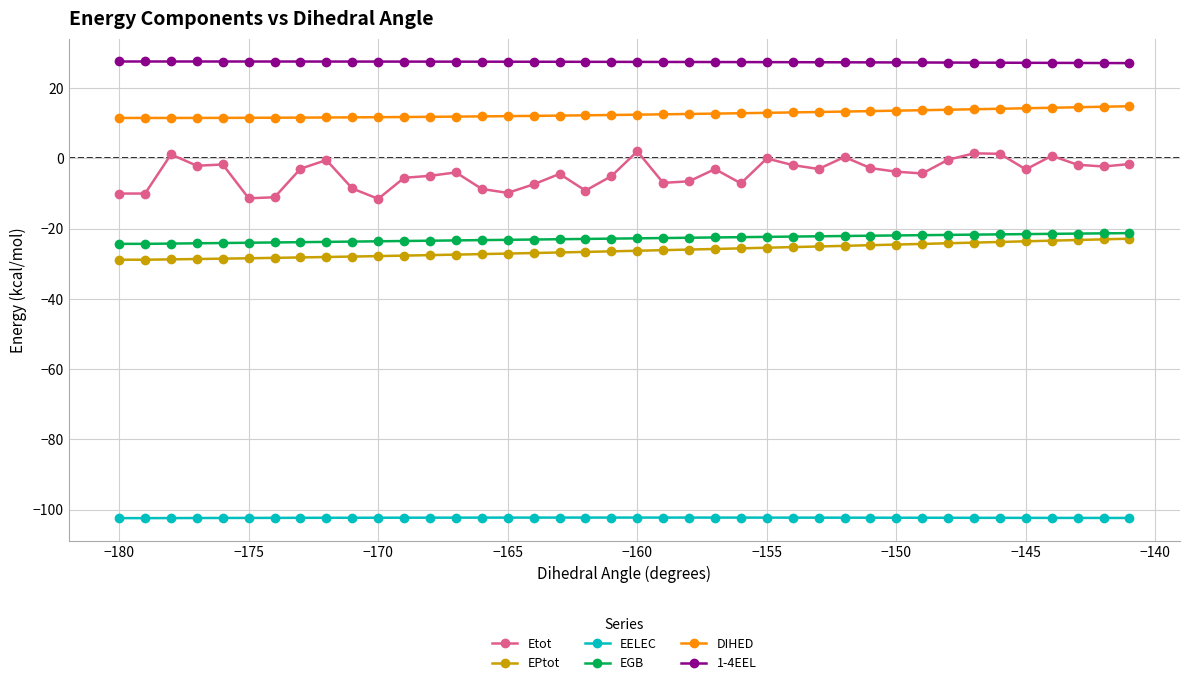

At how many categories does at least one series exceed 20?

40